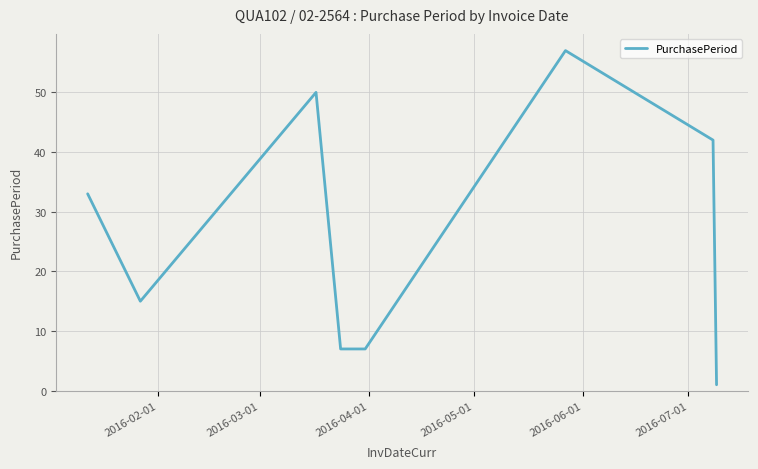

What is the greatest value displayed?

57